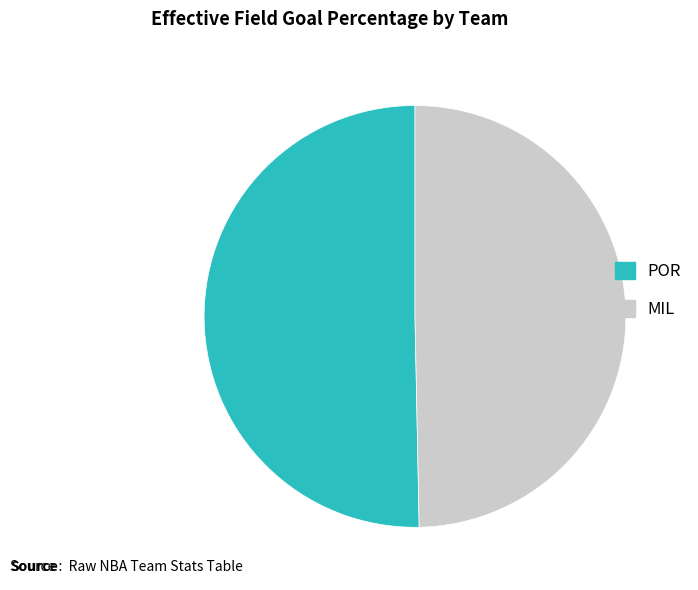

Is the sum of POR and MIL greater than half?

Yes